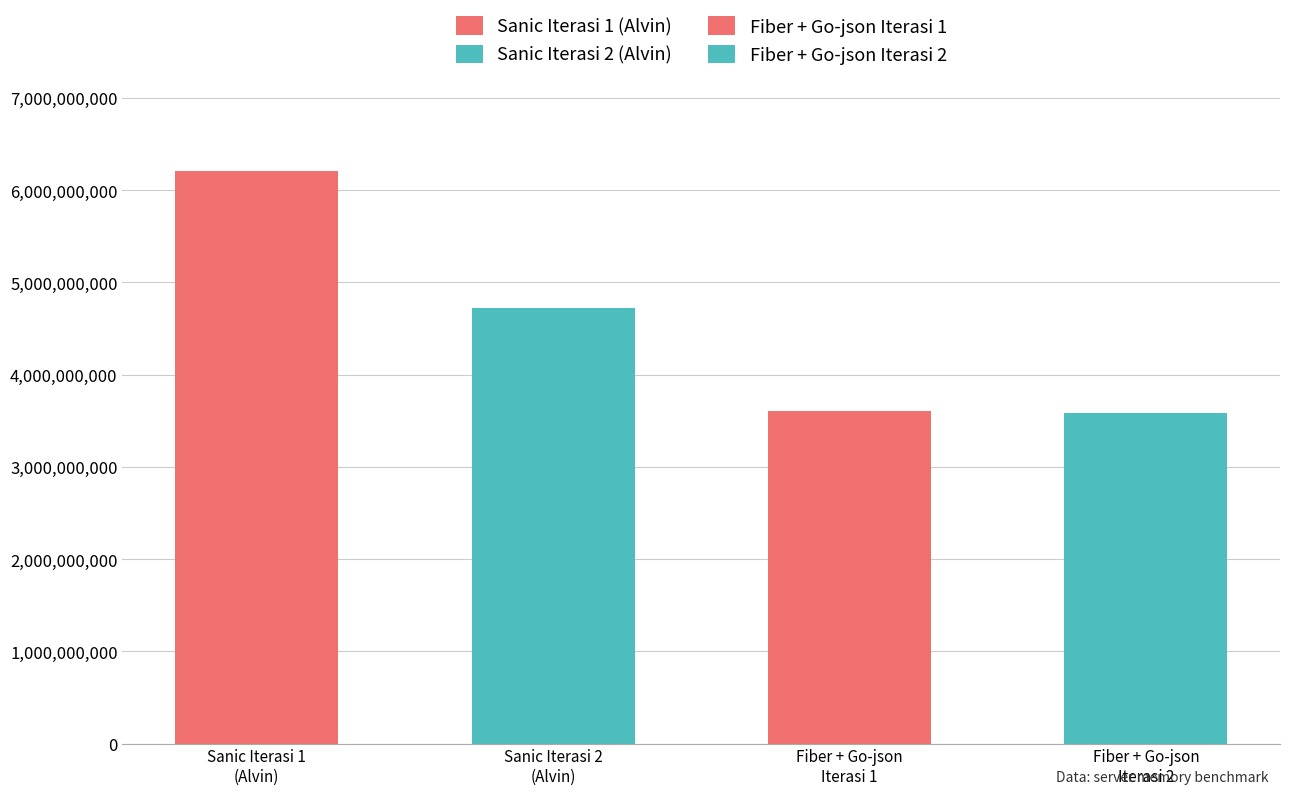

How many categories are shown in the chart?

4